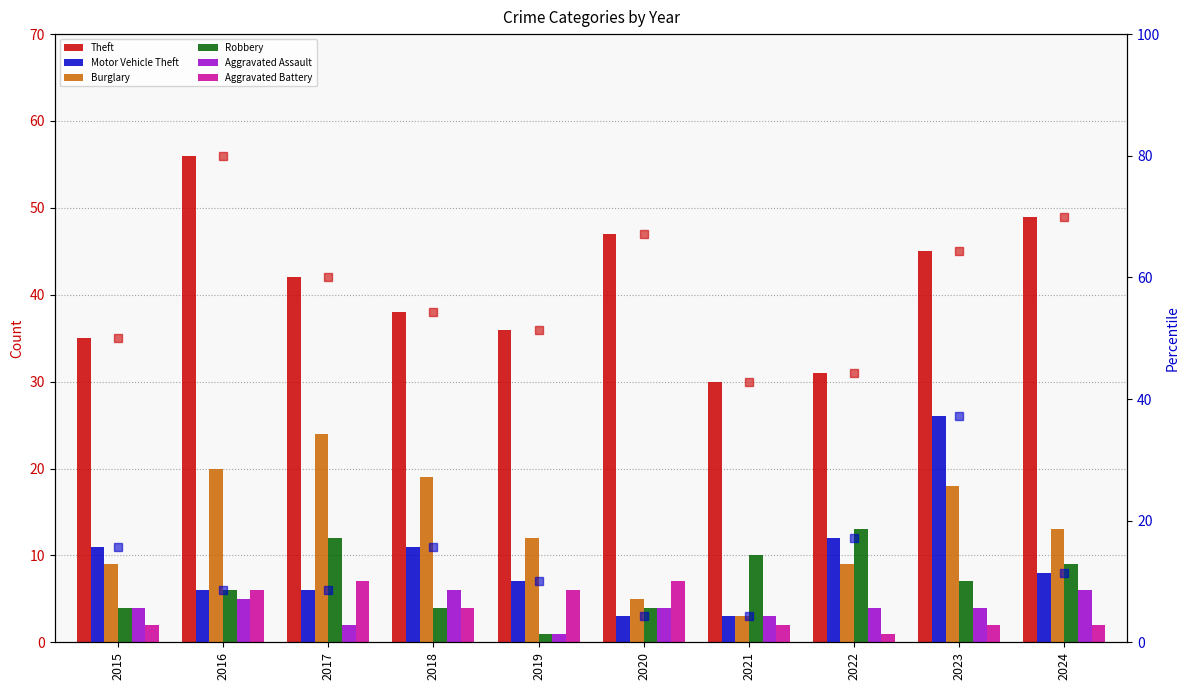

What is the value of the Aggravated Battery bar at the 4th from the left?

4